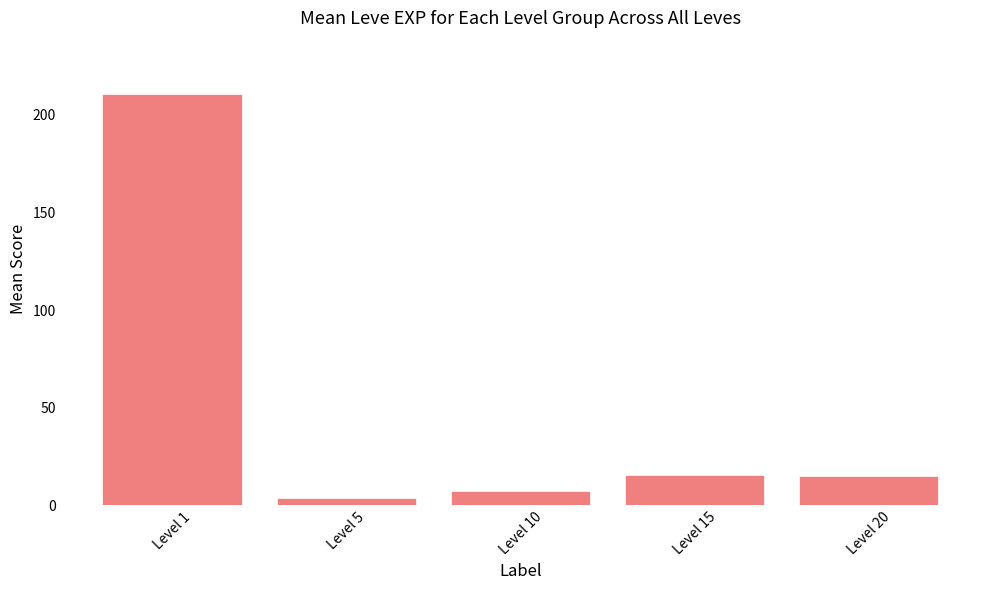

What is the ratio of the value at Level 5 to the value at Level 15?

0.2